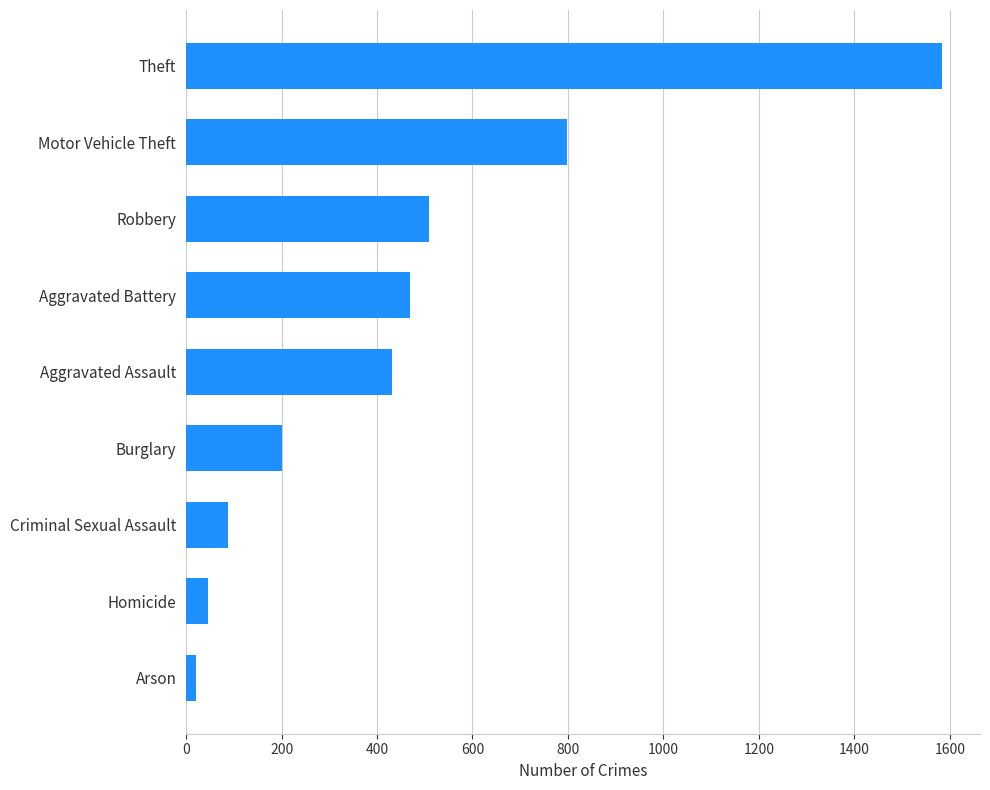

What is the approximate value at Burglary?

201